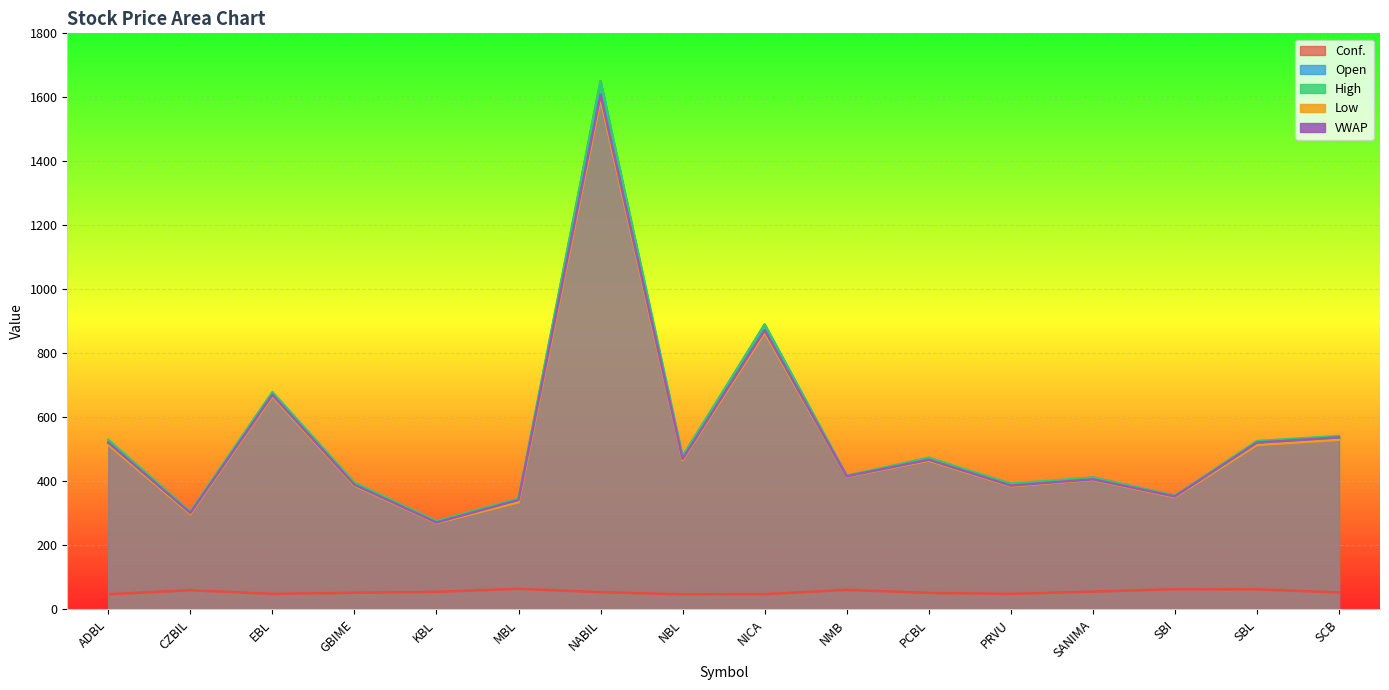

What value does the Conf. series have at MBL?

64.5